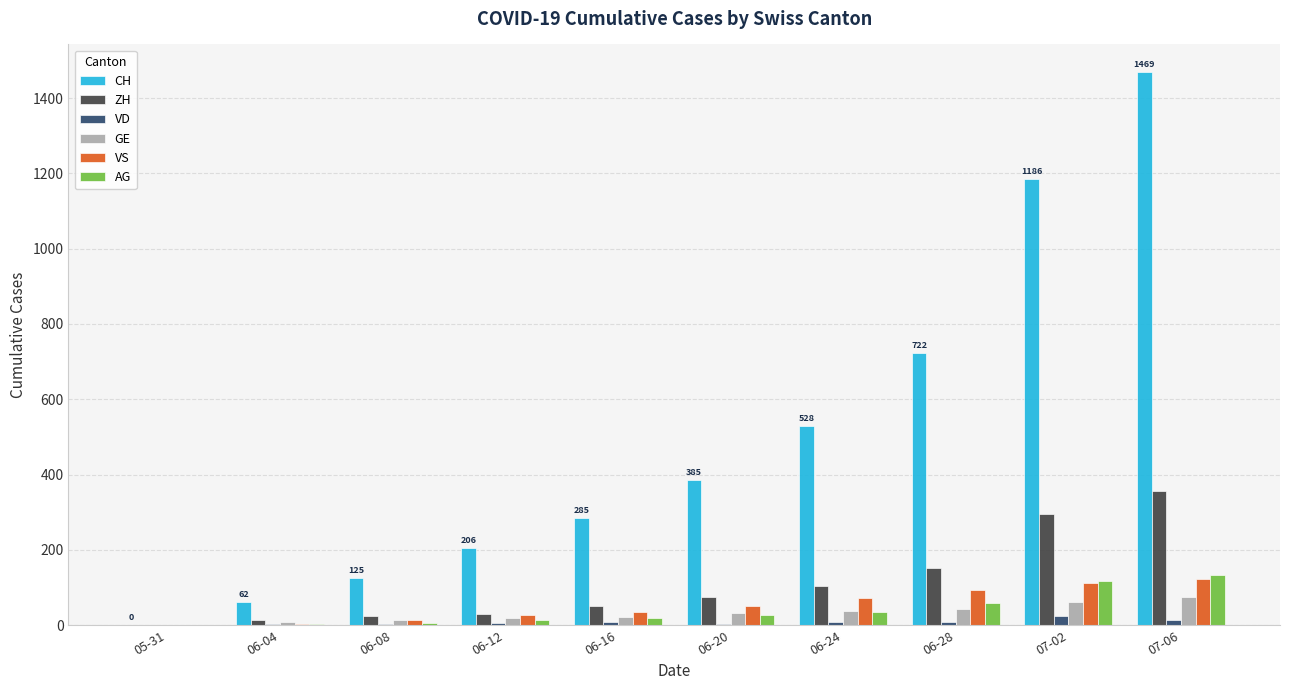

Which series has the largest total across all categories?

CH